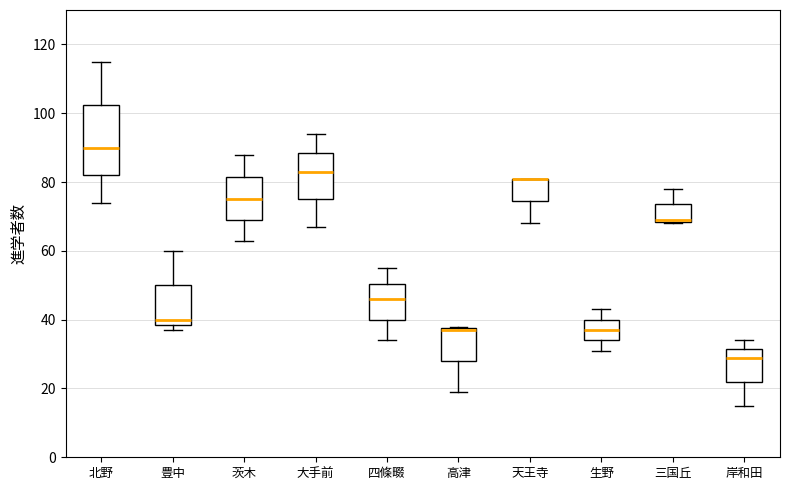

Reading left to right, read every box against the y-axis: the position of its median line, the range the box covers, and the ends of its whiskers. The values are not printed on the chart, so give them approximately, as read against the axis.

北野: median 90, box 82 to 102, whiskers 74 to 116
豊中: median 40, box 38 to 50, whiskers 38 (just below the box's lower edge) to 60
茨木: median 76, box 70 to 82, whiskers 64 to 88
大手前: median 84, box 76 to 88, whiskers 68 to 94
四條畷: median 46, box 40 to 50, whiskers 34 to 56
高津: median 38 (drawn on the box's upper edge), box 28 to 38, whiskers 20 to 38
天王寺: median 82 (drawn on the box's upper edge), box 74 to 82, whiskers 68 to 82
生野: median 38, box 34 to 40, whiskers 32 to 44
三国丘: median 70 (drawn on the box's lower edge), box 68 to 74, whiskers 68 to 78
岸和田: median 30, box 22 to 32, whiskers 16 to 34